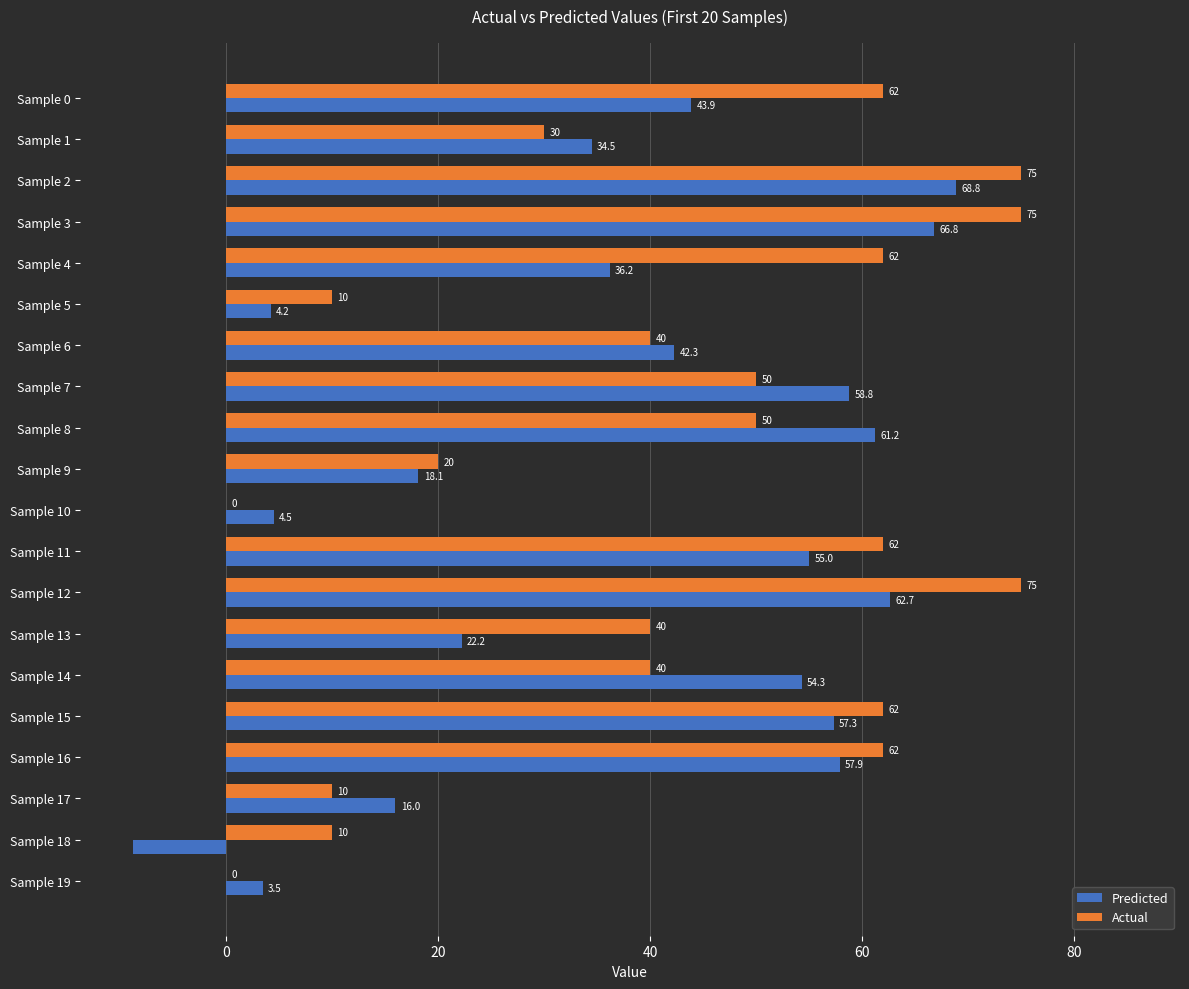

Where is Predicted nearest to the value 30?

Sample 1